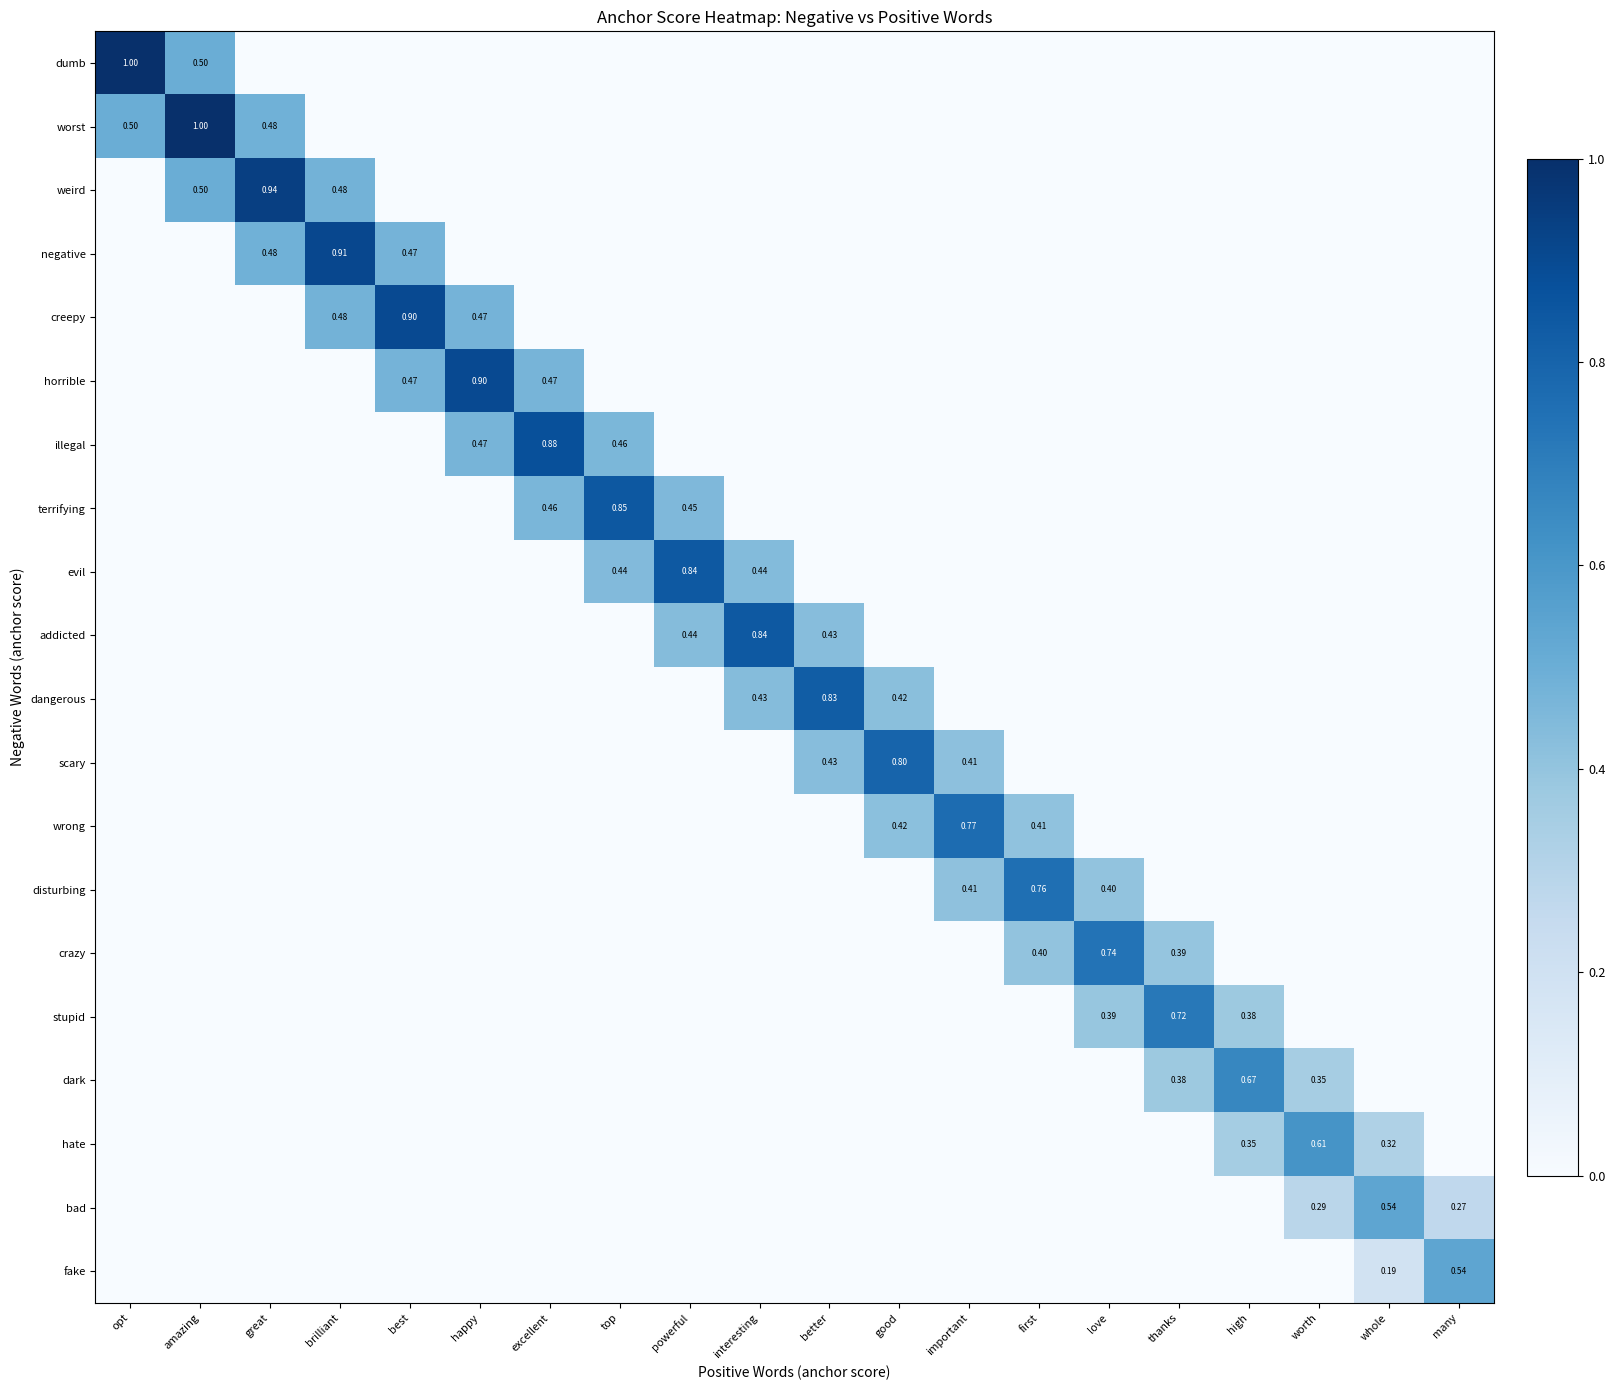

At which category is the sum across all series the highest?

amazing